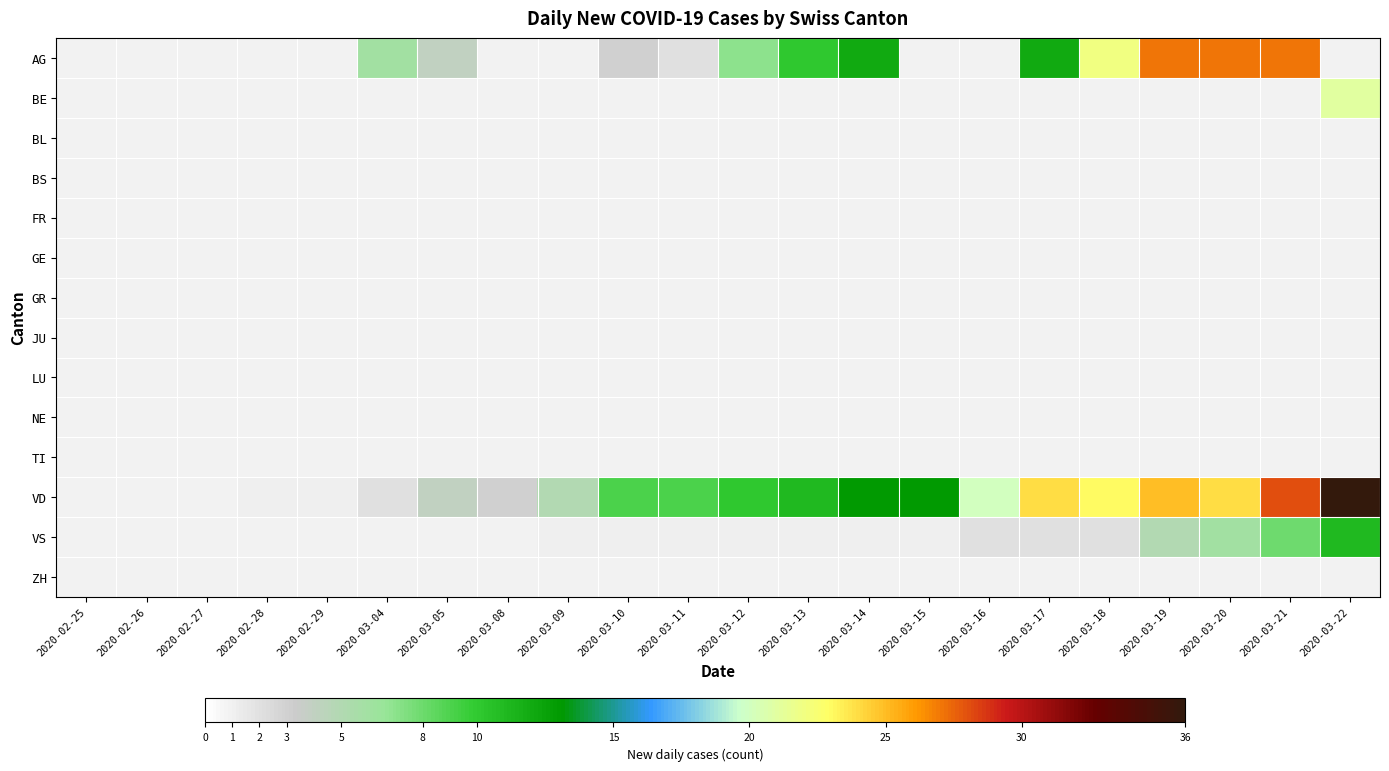

At which label is LU closest to 0?

2020-02-25